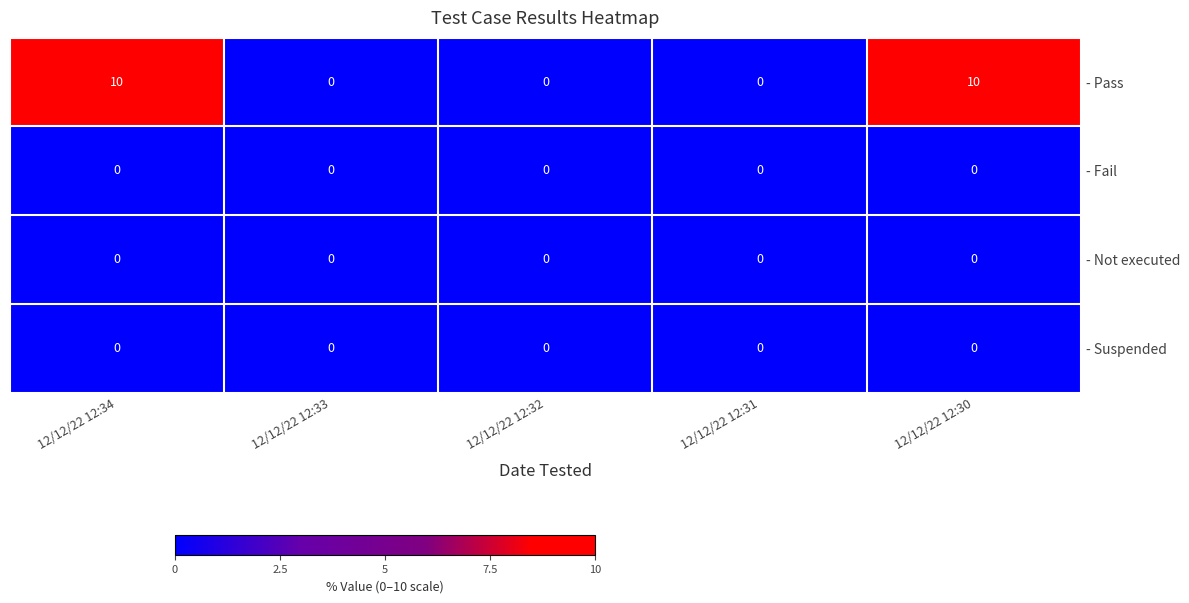

Is it true that - Suspended equals 0 at 12/12/22 12:32?

True